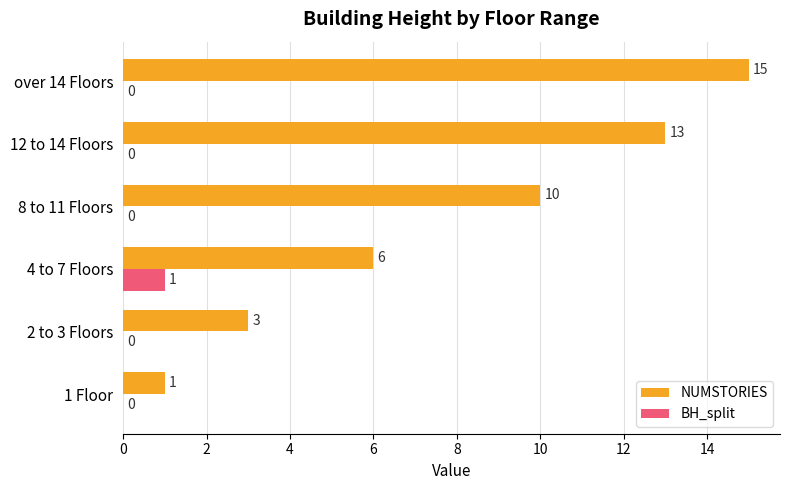

At which category is the sum across all series the highest?

over 14 Floors